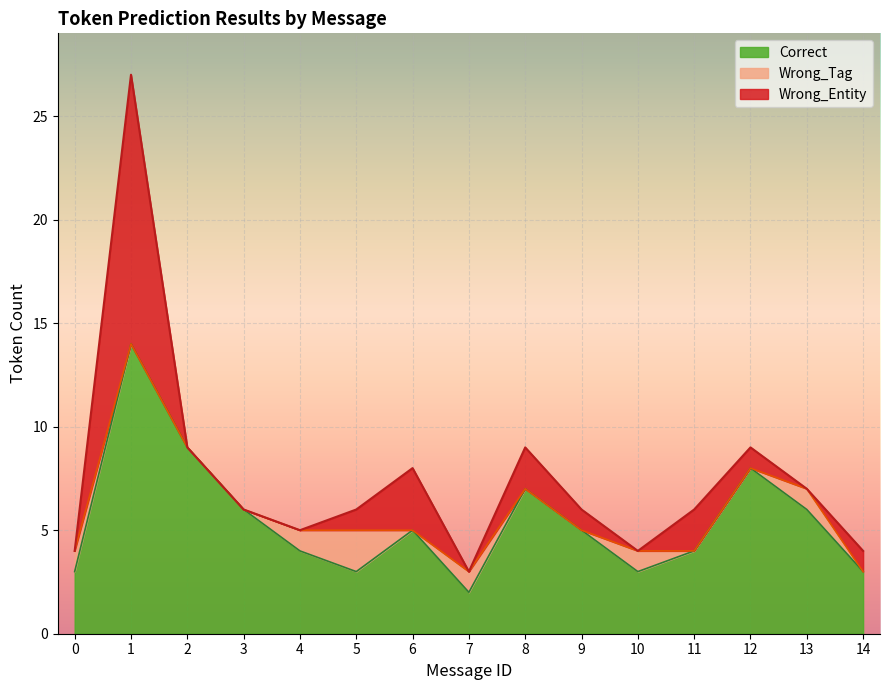

What is the maximum value shown in the chart?

14